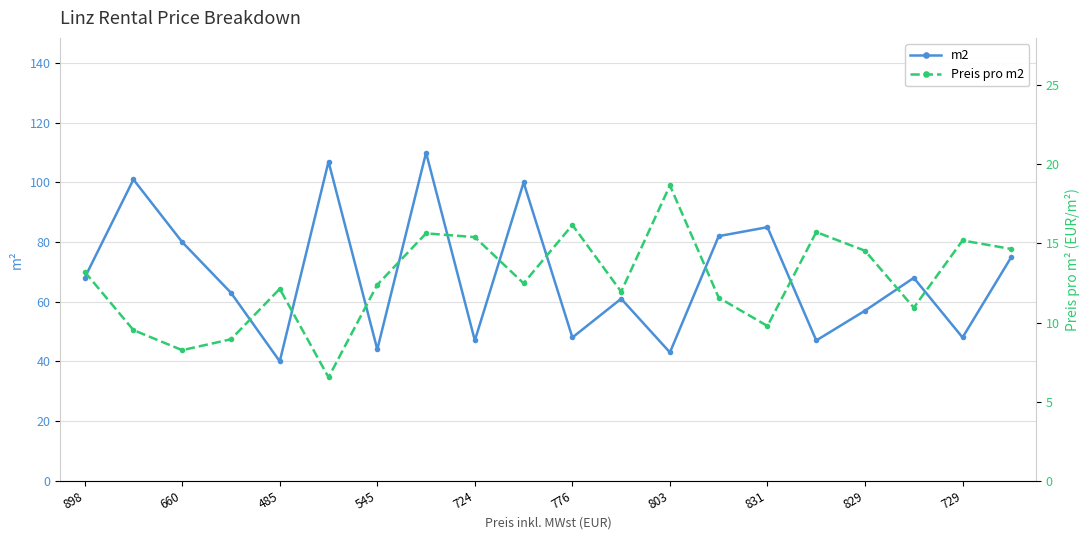

True or false: Preis pro m2 and m2 intersect in this chart.

False